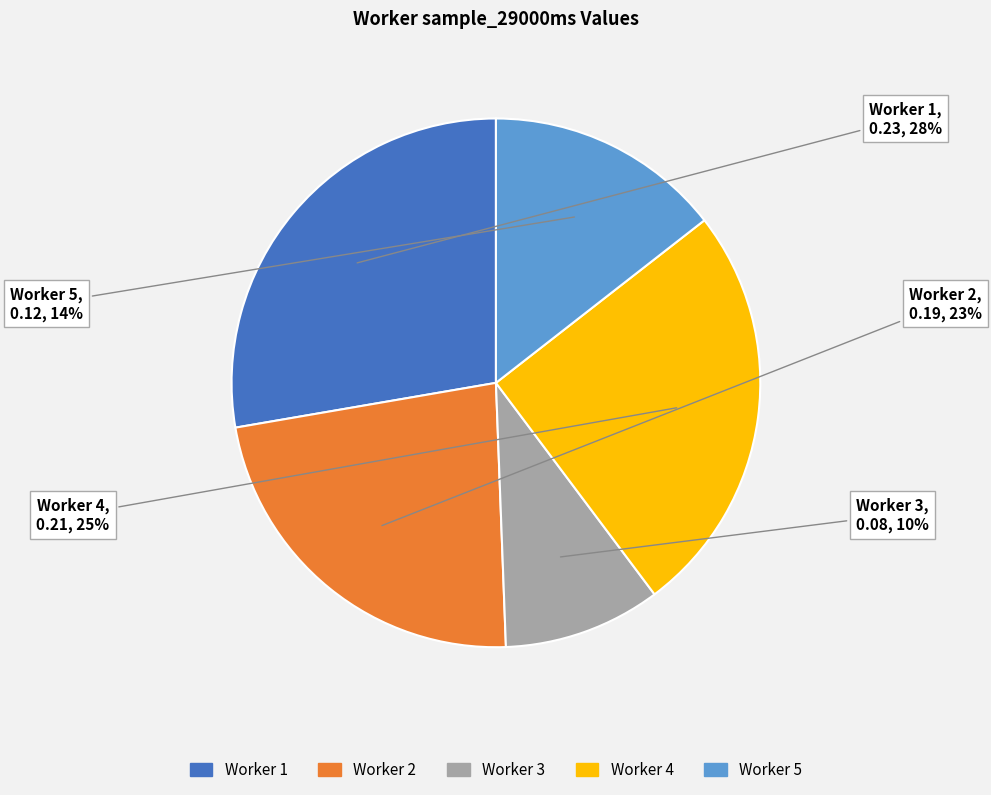

Count the number of slices in the pie.

5